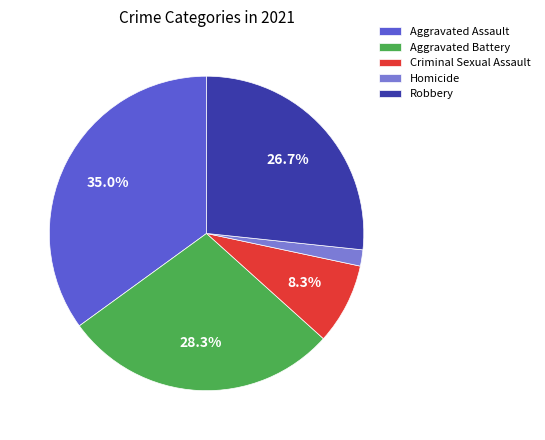

To the nearest percent, what is the difference between the Homicide and Robbery slice percentages?

25%